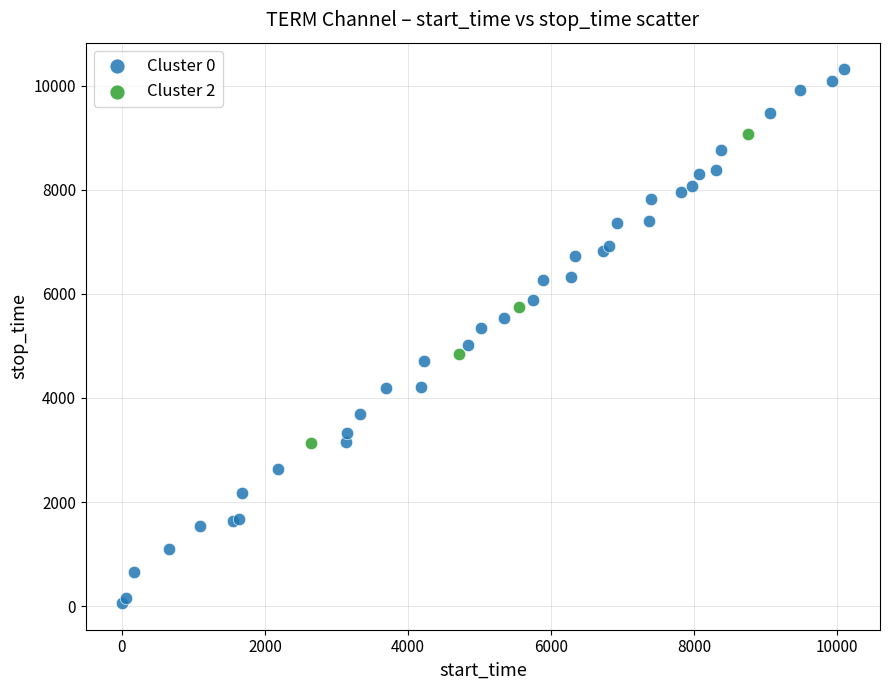

Which series has the widest spread of Y values?

Cluster 0